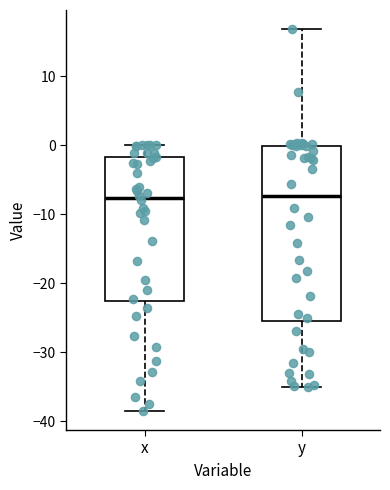

Which box is the tallest, from its lower edge to its upper edge?

y